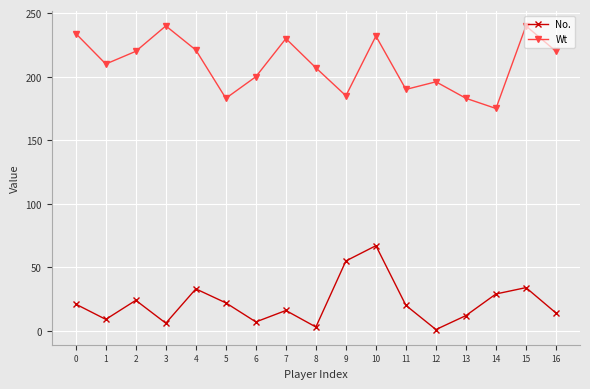

What is the difference between the second highest and second lowest values in the No. series?

52